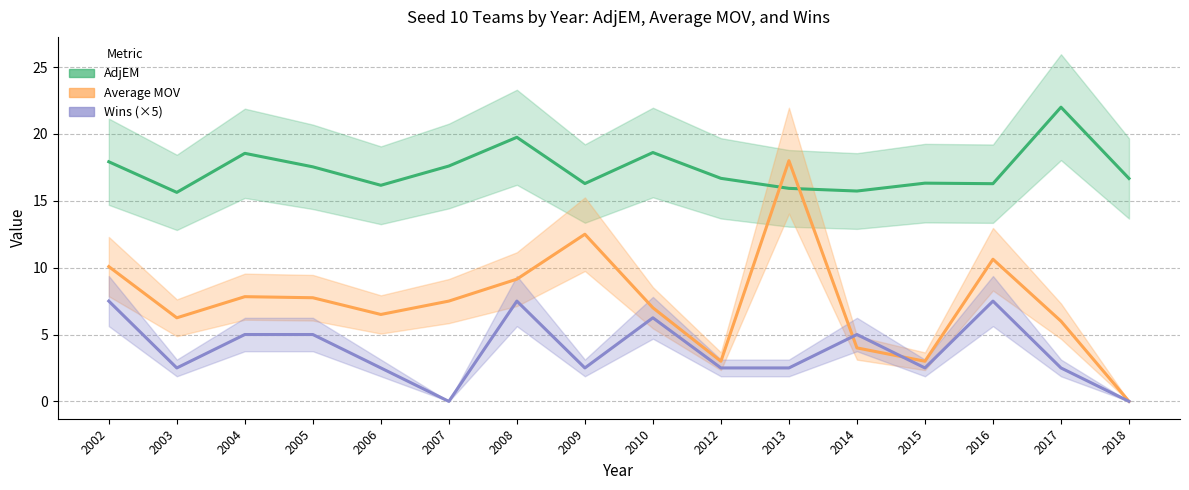

Between which two adjacent categories do AdjEM and Average MOV first intersect?

2012 and 2013